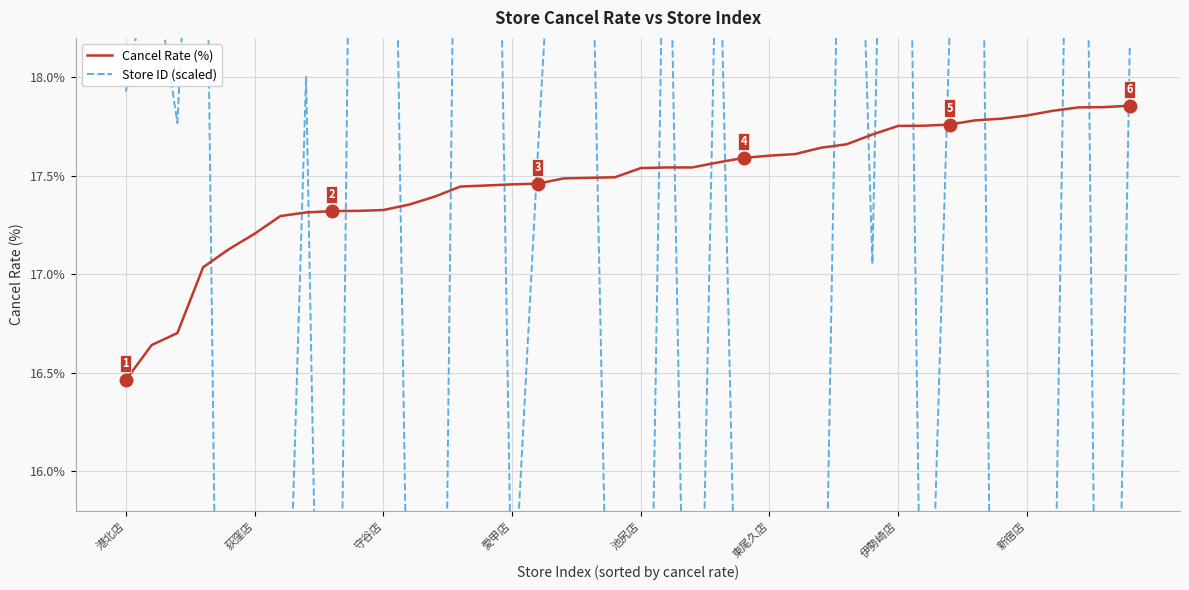

What is the average value of the Store ID (scaled) series?

16.4